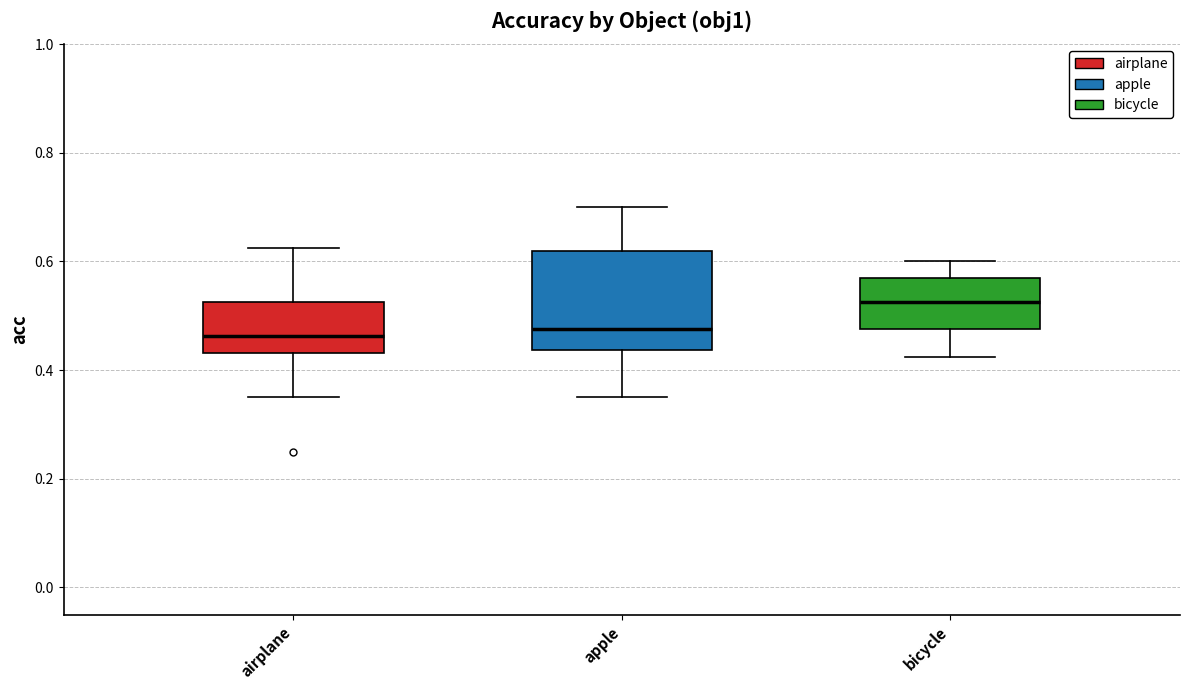

Reading left to right, transcribe this box plot: for each box, give where its median line is, the range the box spans, and where its two whiskers end, as read against the y-axis. The values are not printed on the chart, so give them approximately, as read against the axis.

airplane: median 0.46, box 0.44 to 0.52, whiskers 0.36 to 0.62
apple: median 0.48, box 0.44 to 0.62, whiskers 0.36 to 0.70
bicycle: median 0.52, box 0.48 to 0.56, whiskers 0.42 to 0.60